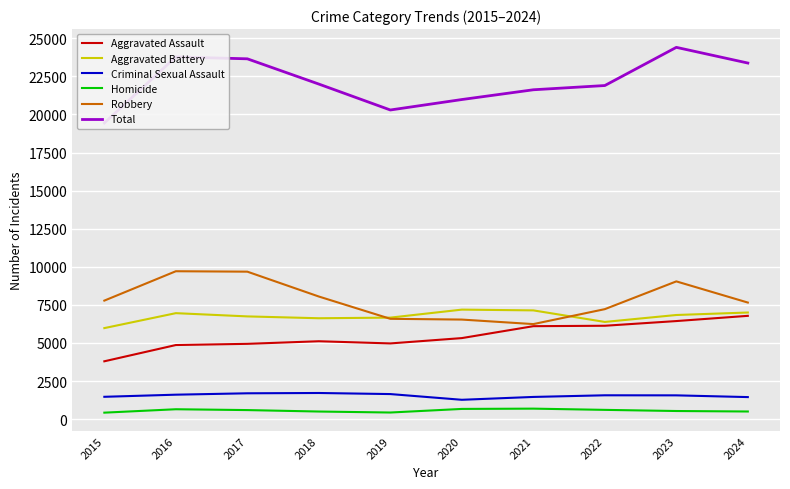

At how many categories does at least one series exceed 20840?

8